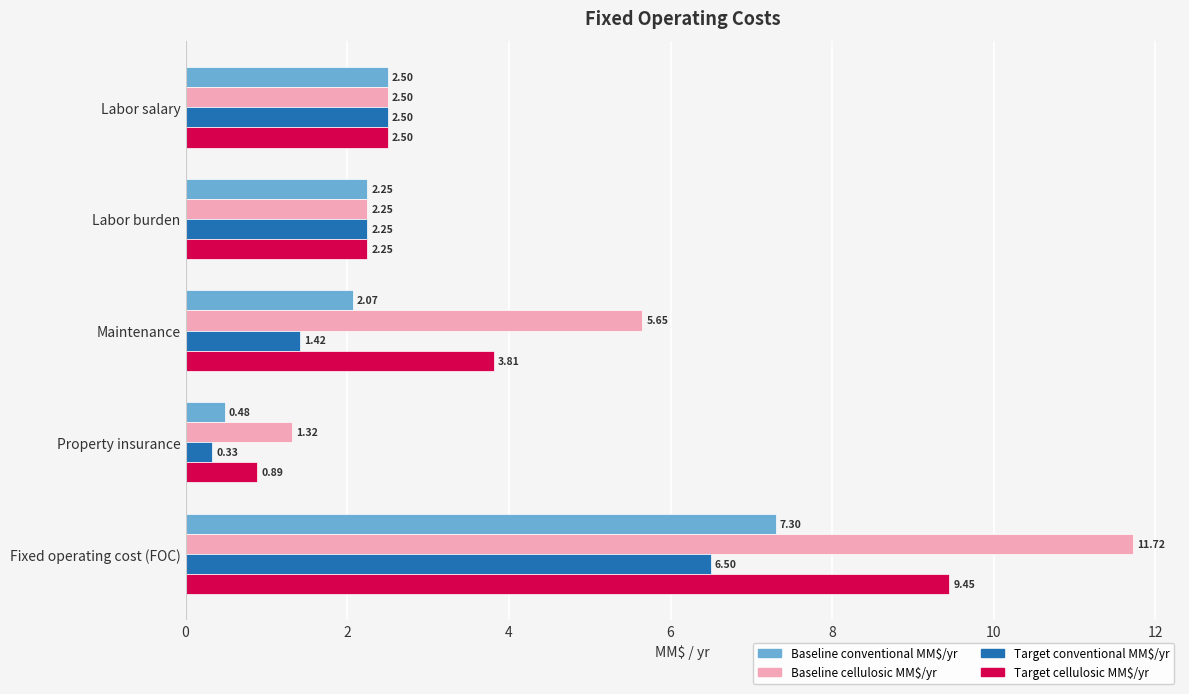

What is the average value of the Baseline cellulosic MM$/yr series?

4.7